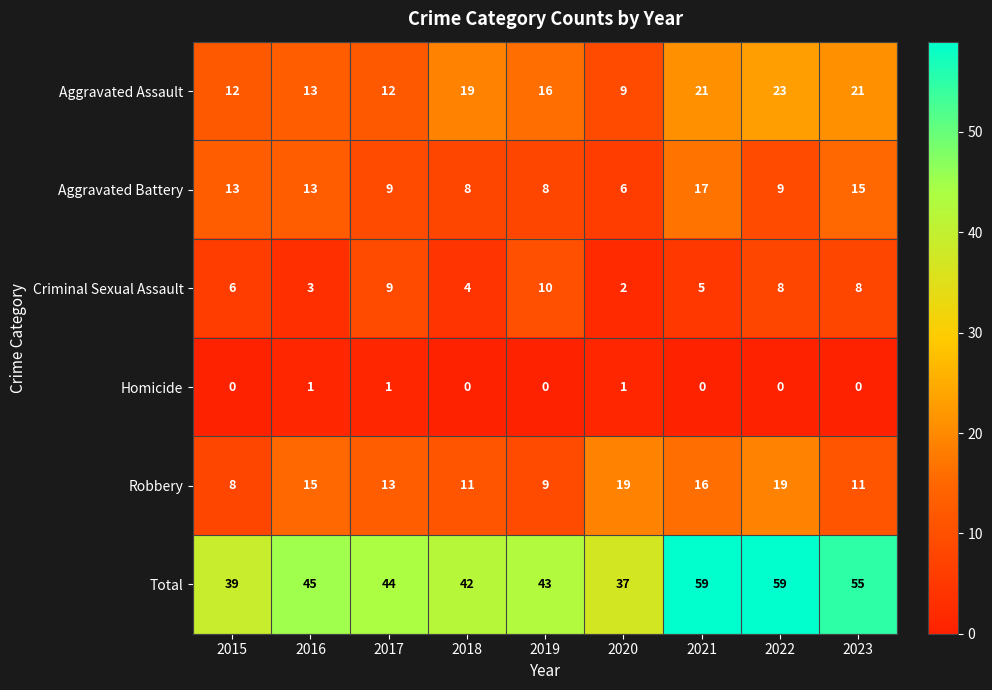

What is the difference between the second highest and minimum values in the Robbery series?

11